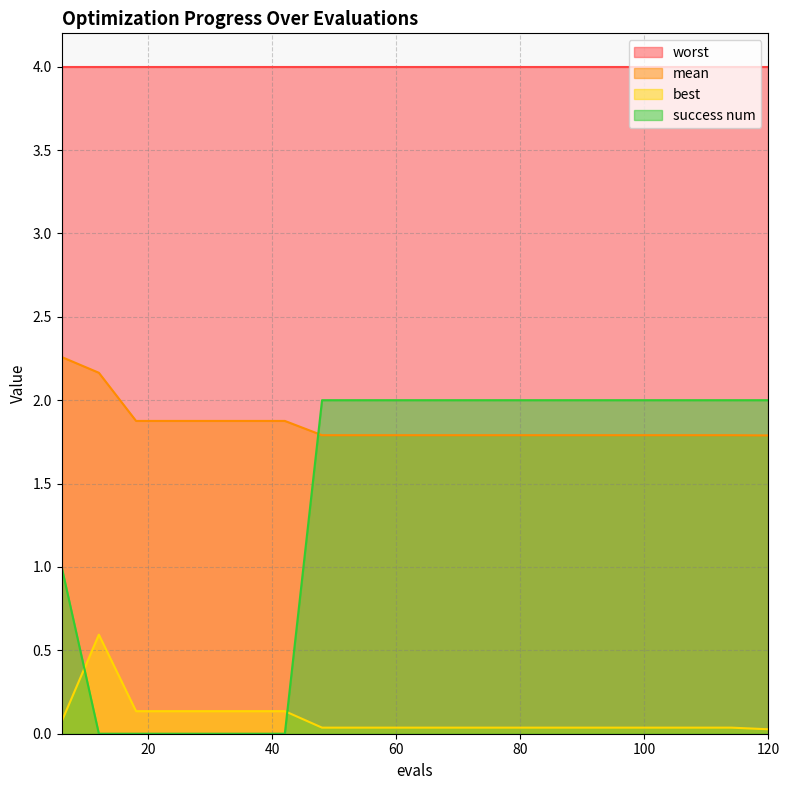

True or false: success num has a value of 2.0 at 48.

True